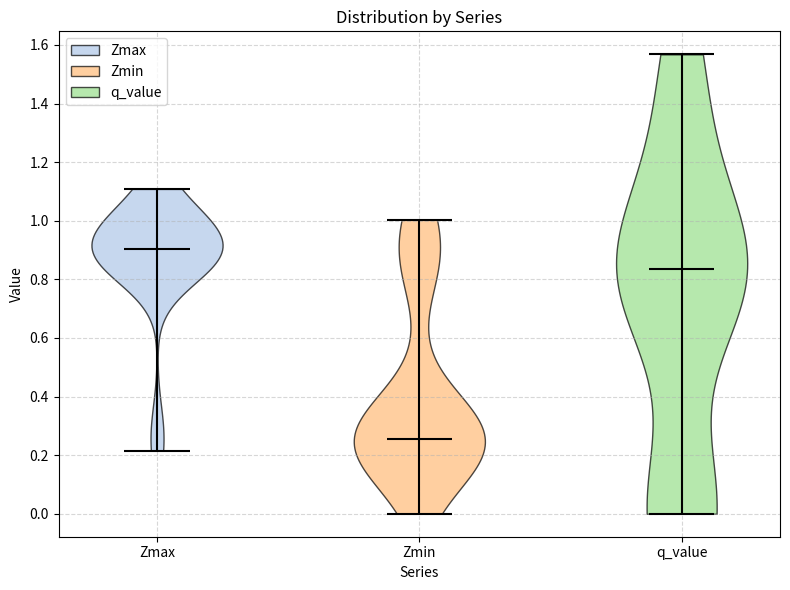

Reading left to right, read every violin against the y-axis: where its median line is, and the lowest and highest points it reaches. The values are not printed on the chart, so give them approximately, as read against the axis.

Zmax: median line 0.90, lowest point 0.22, highest point 1.10
Zmin: median line 0.26, lowest point 0.00, highest point 1.00
q_value: median line 0.84, lowest point 0.00, highest point 1.56